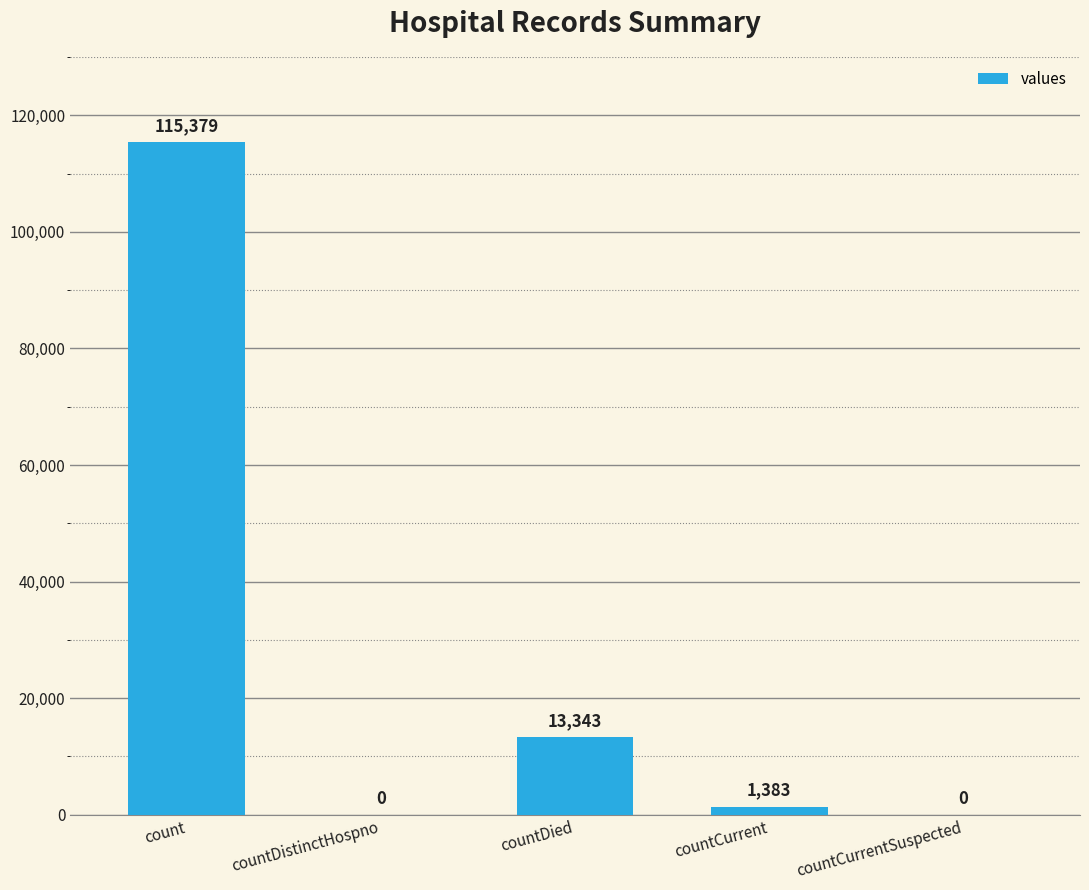

Where is the data nearest to the value 57689?

countDied